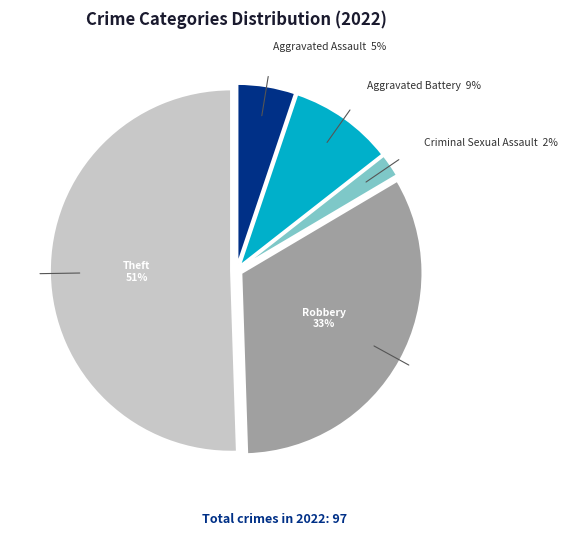

To the nearest percent, what is the average slice percentage?

20%